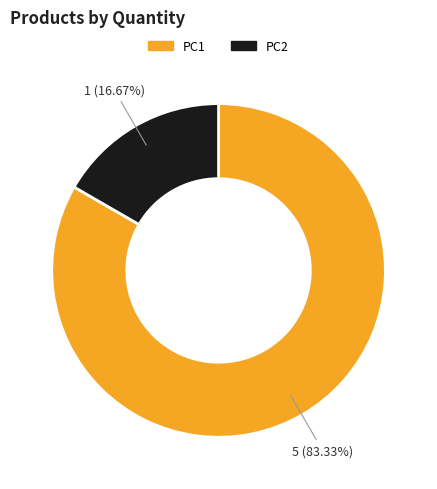

What percentage is the PC2 slice, to the nearest percent?

17%